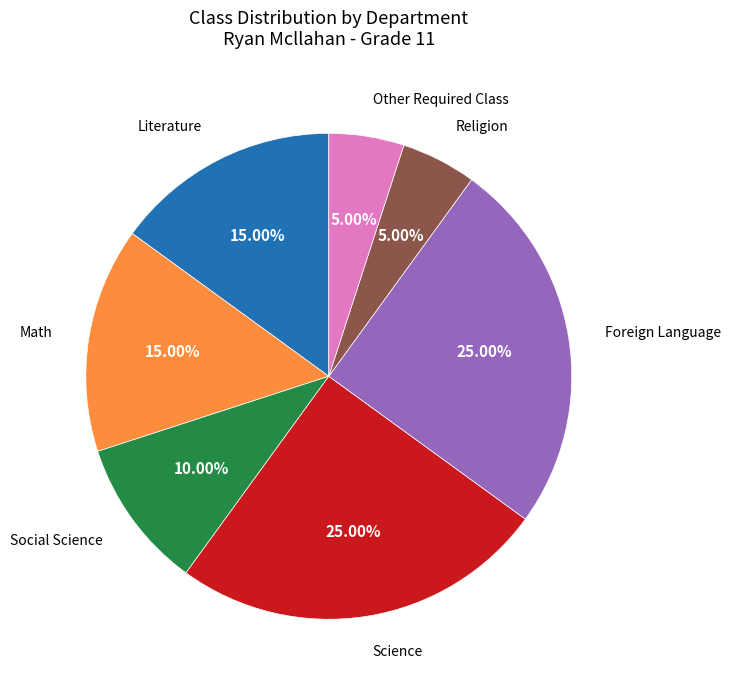

Is there any slice that represents more than half of the pie?

No